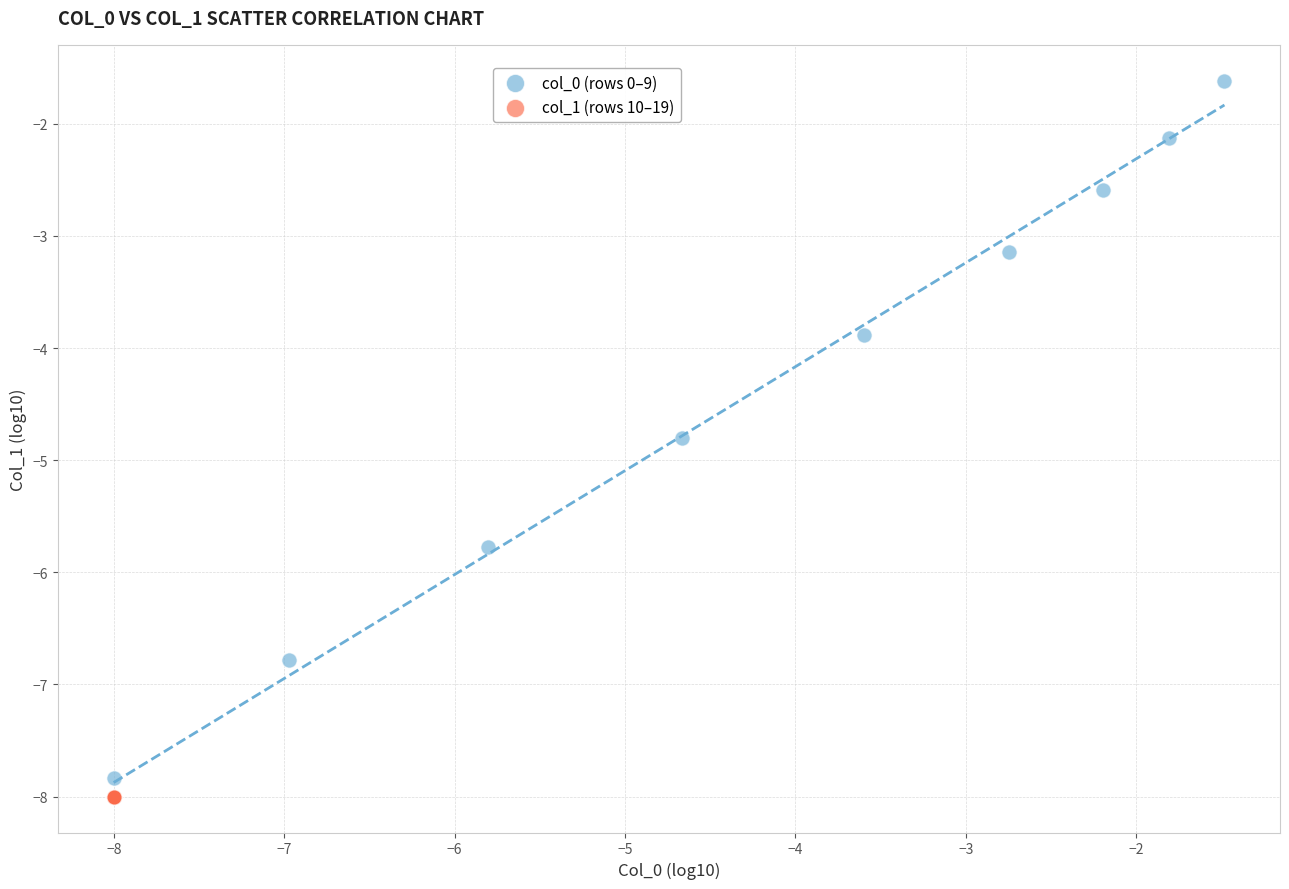

Which series reaches the maximum Y coordinate?

col_0 (rows 0–9)